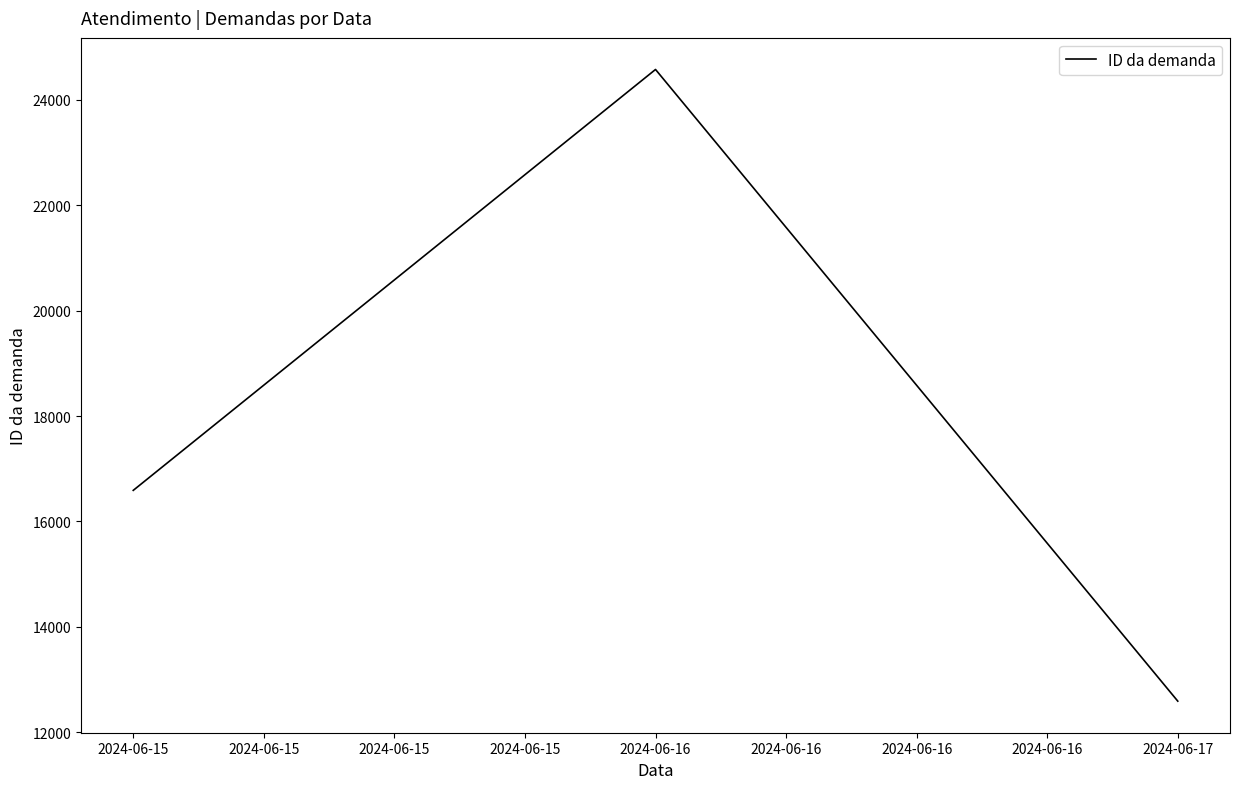

What is the minimum value shown in the chart?

12588